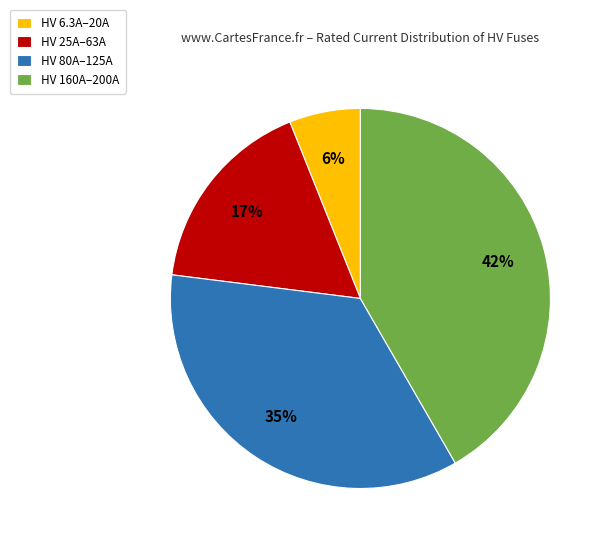

What percentage is the HV 160A–200A slice, to the nearest percent?

42%